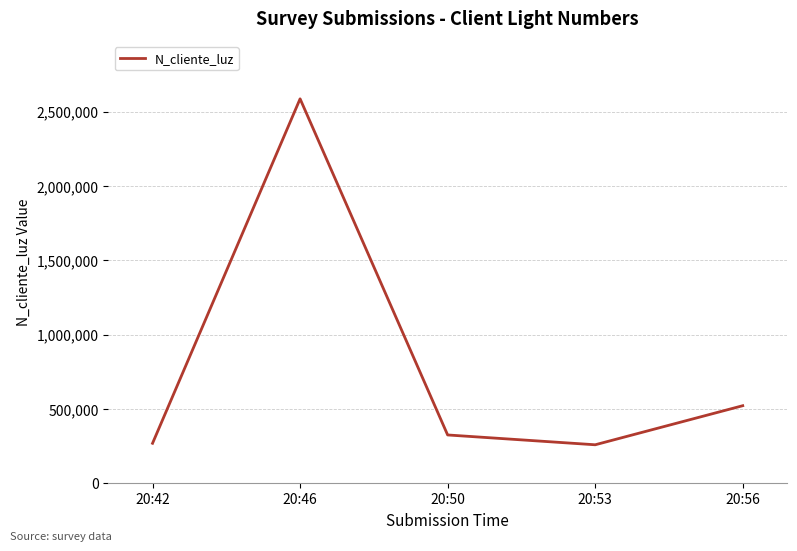

The chart shows a value of 116390 at 20:50. True or false?

False